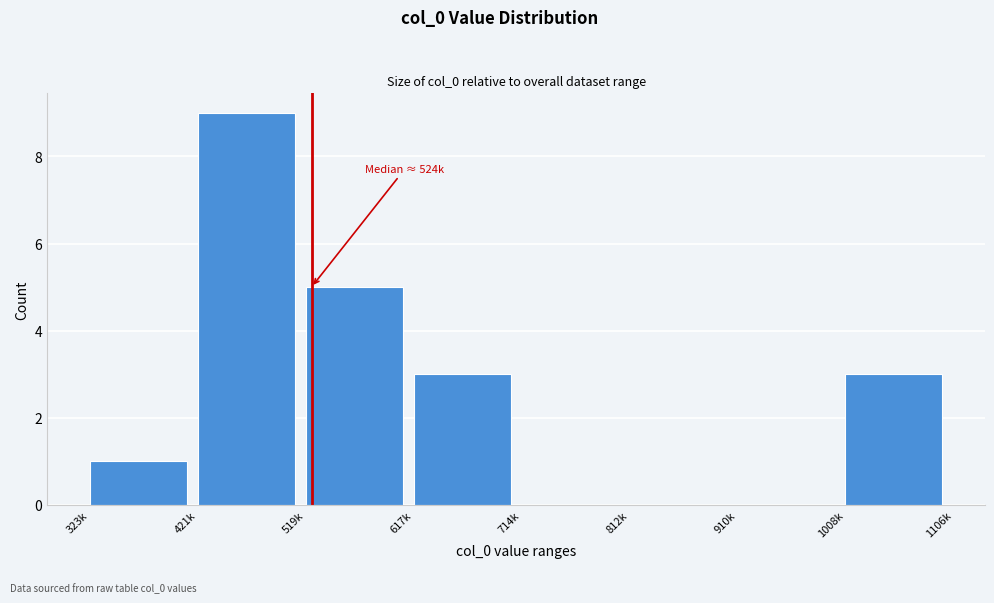

Reading right to left, extract all data points from this chart.

1008k=3	910k=0	812k=0	714k=0	617k=3	519k=5	421k=9	323k=1